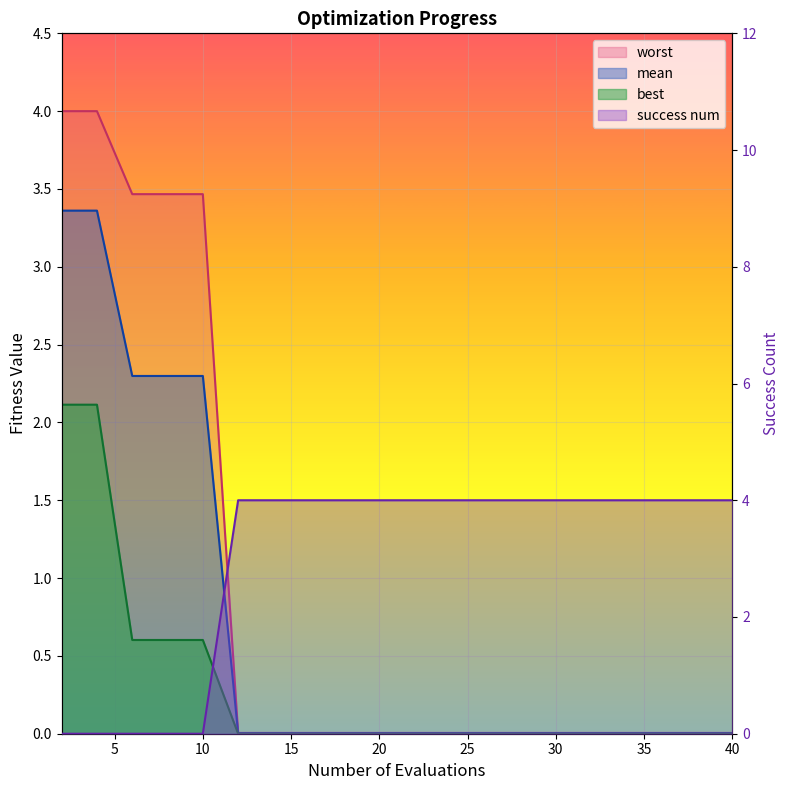

What are all the series names shown in the legend?

mean, best, worst, success num